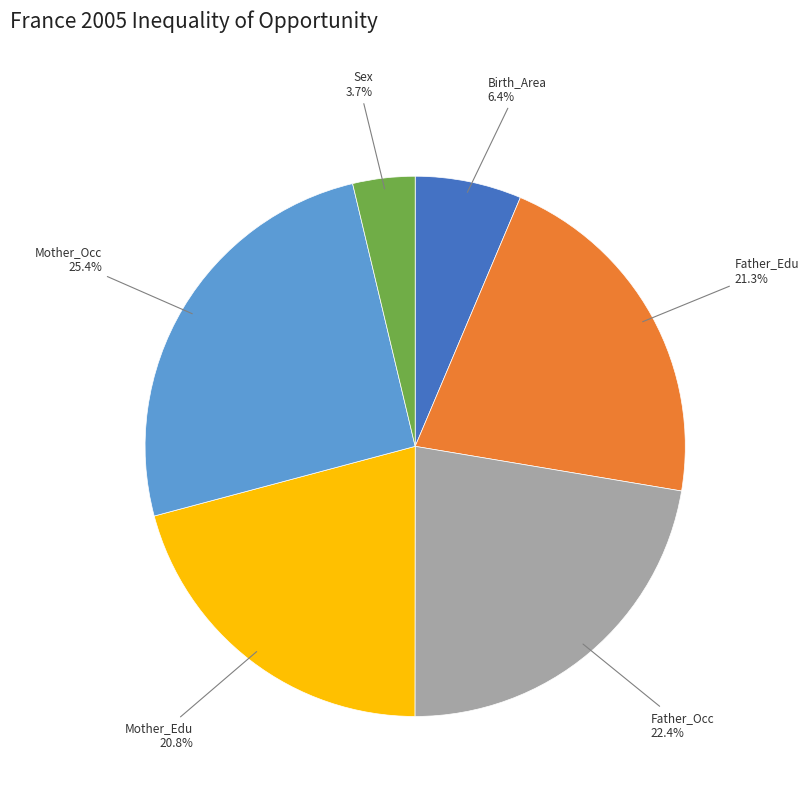

Is there any slice that represents more than half of the pie?

No